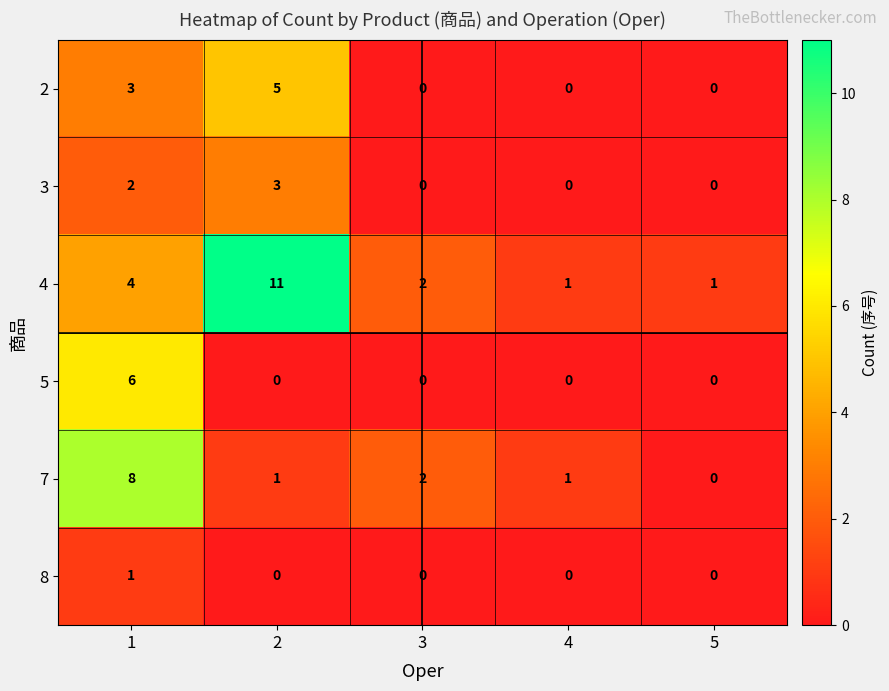

Which category has the highest value across all series?

2